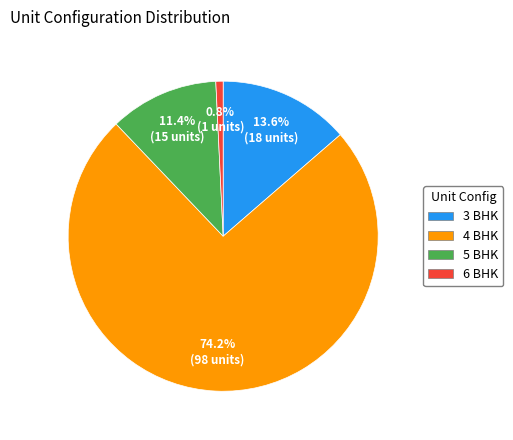

Which category has the biggest portion of the pie?

4 BHK